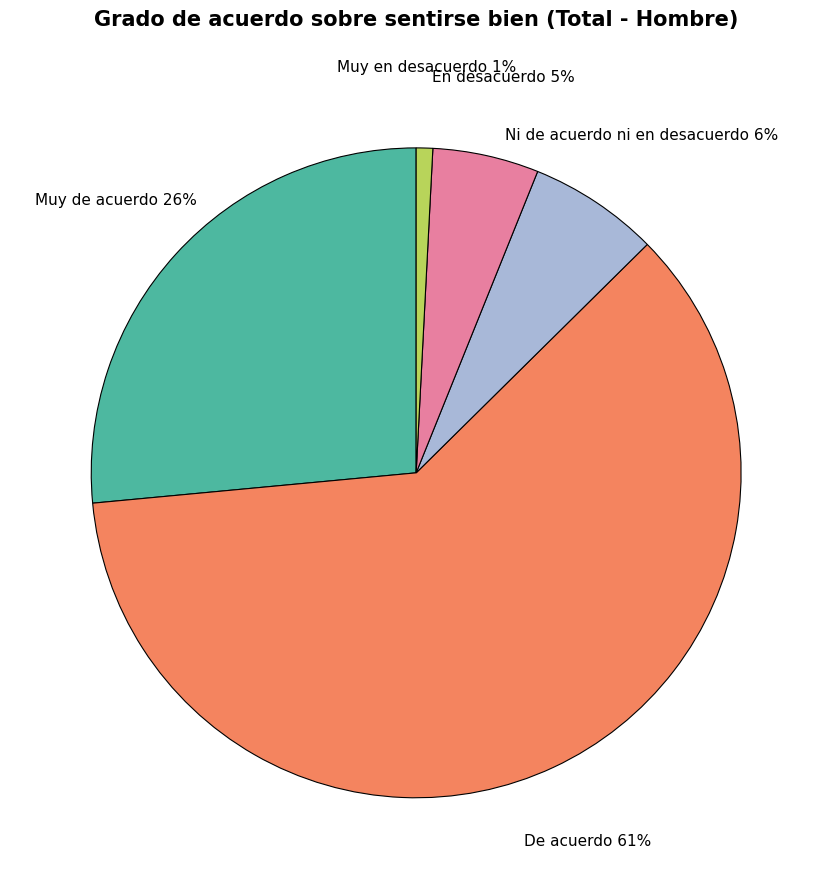

Between De acuerdo and En desacuerdo, which is larger?

De acuerdo